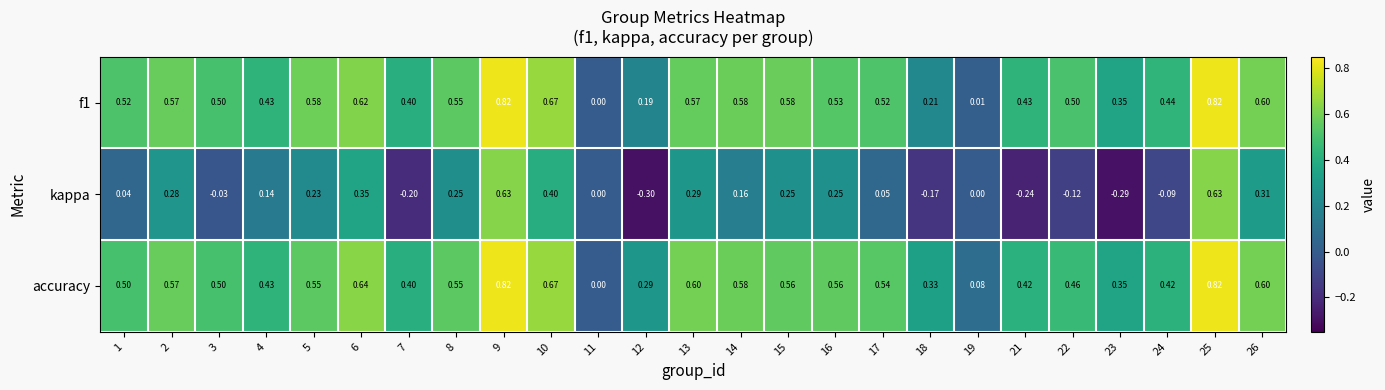

Between 2 and 24, which series saw the biggest shift?

kappa